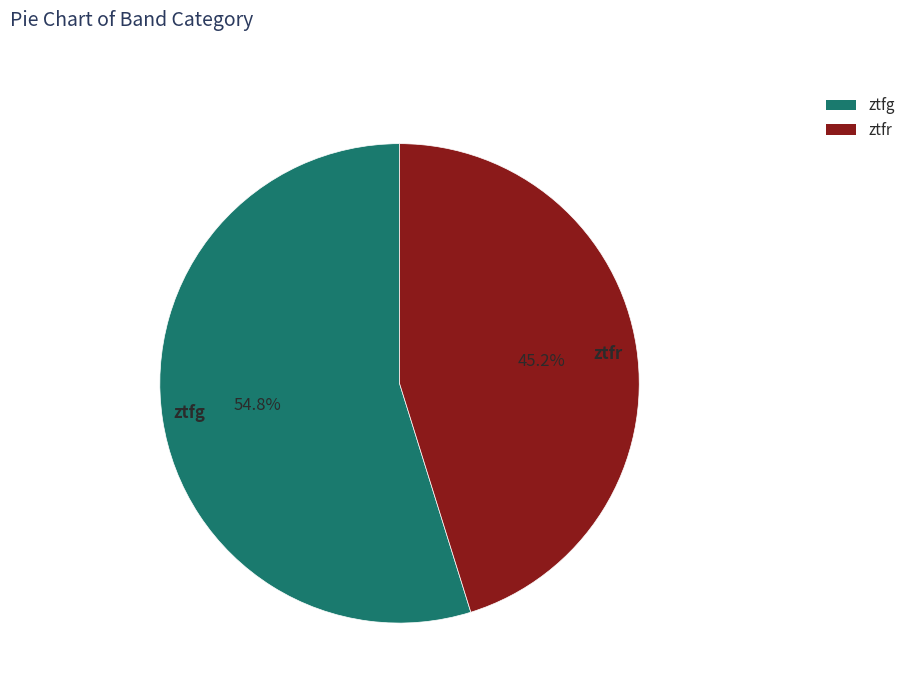

To the nearest percent, what portion does ztfr represent?

45%